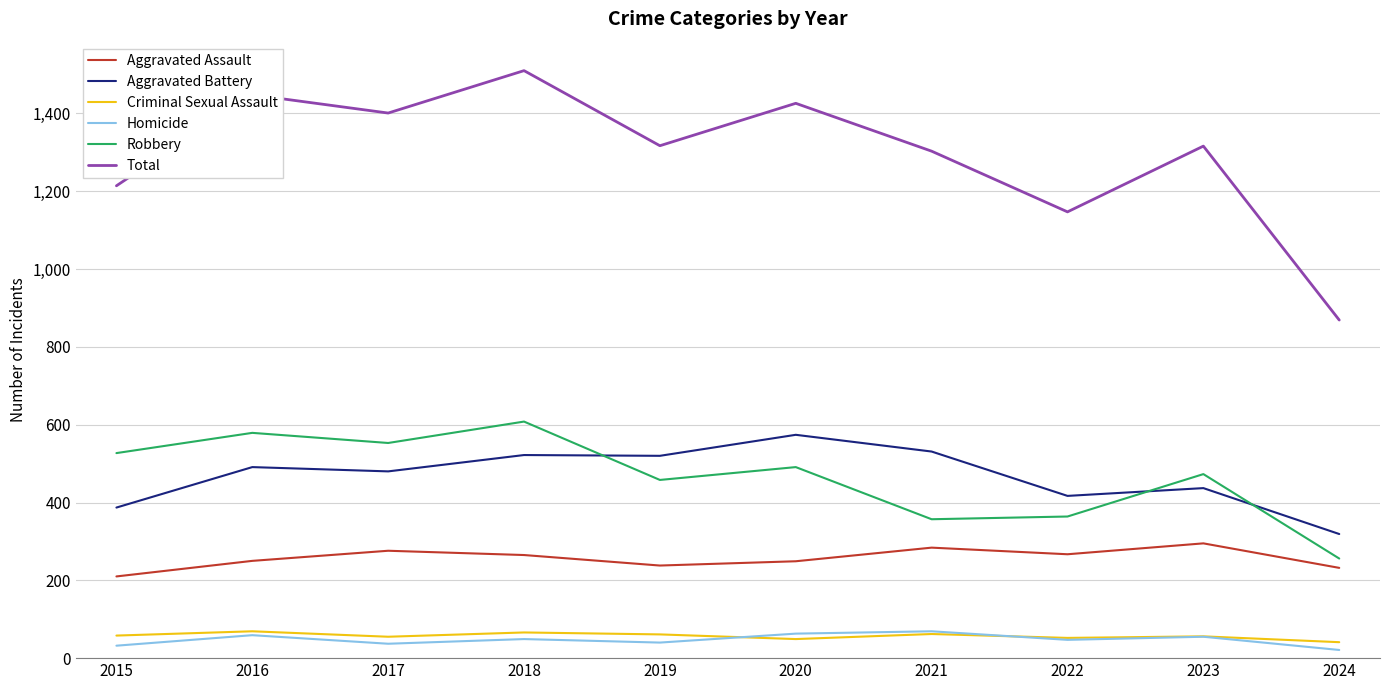

Count the number of categories in the chart.

10